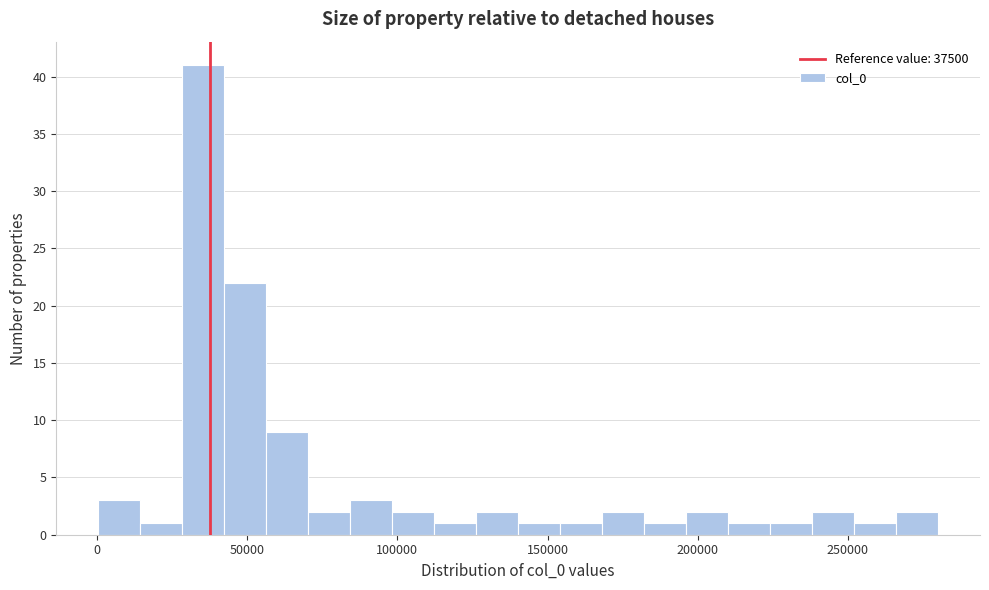

Around what value on the x-axis is the tallest bar? Give the approximate position of its centre, as read against the axis.

35000